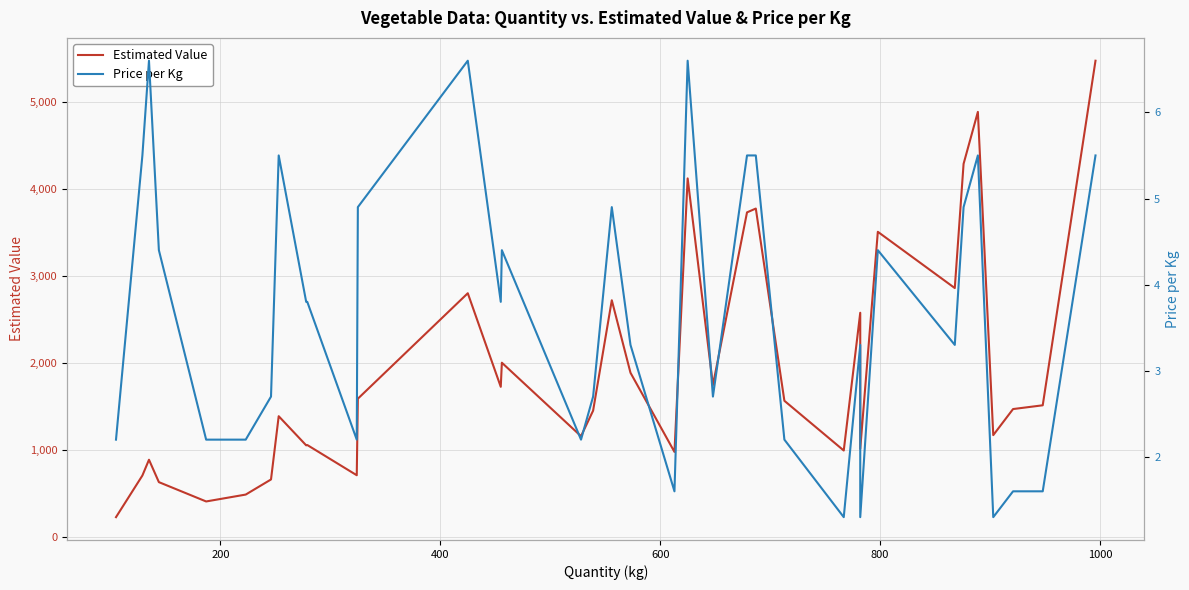

True or false: Price per Kg and Estimated Value intersect in this chart.

False